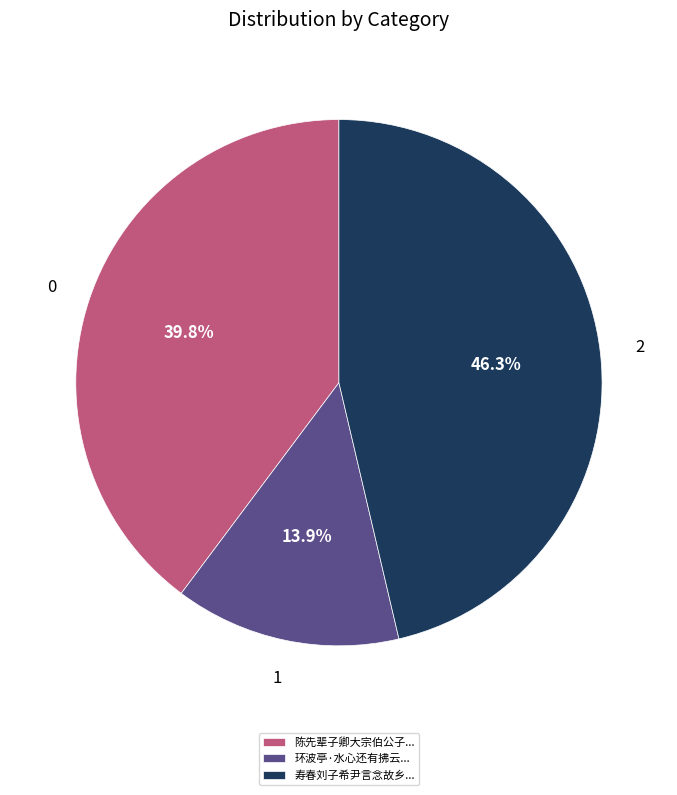

Rank the categories by value from highest to lowest.

寿春刘子希尹言念故乡..., 陈先辈子卿大宗伯公子..., 环波亭·水心还有拂云...